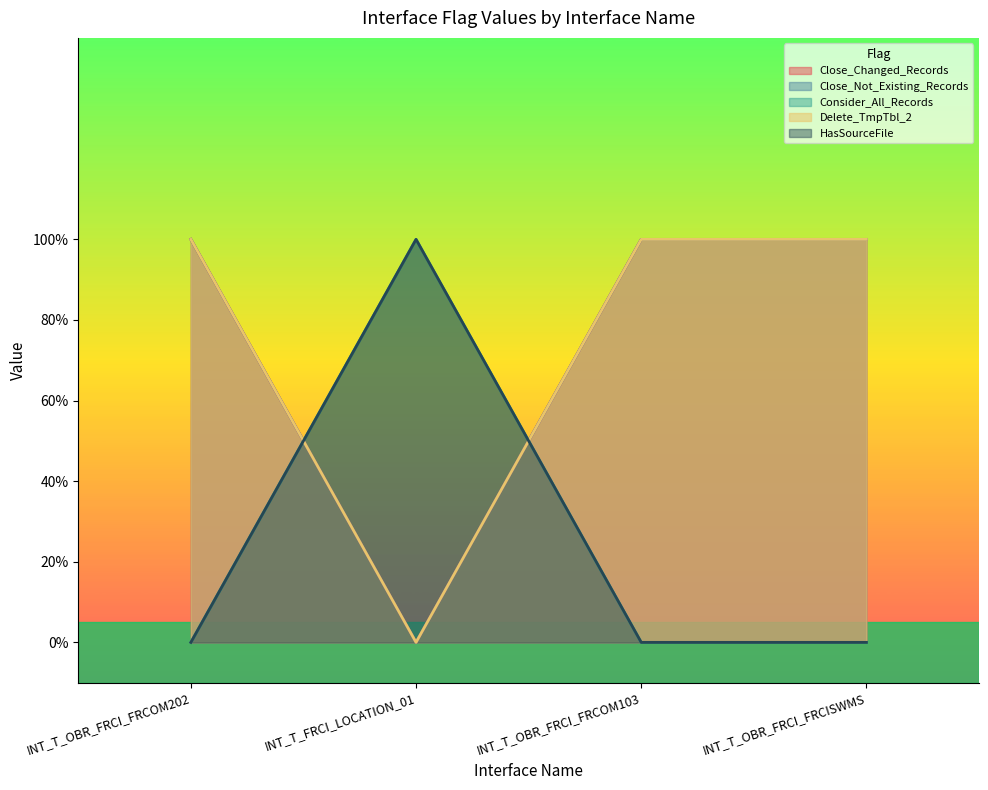

The value of Close_Not_Existing_Records at INT_T_OBR_FRCI_FRCOM103 is 1. True or false?

True